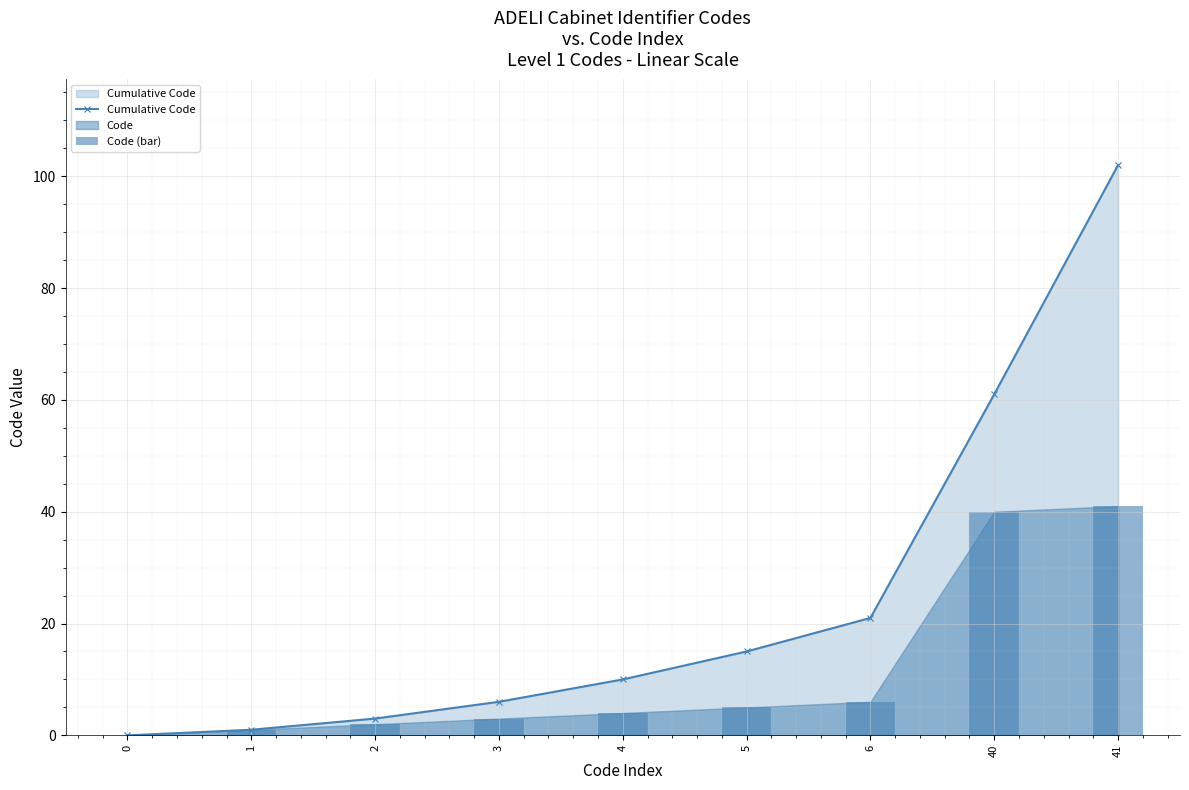

What is the average value of the Code (bar) series?

11